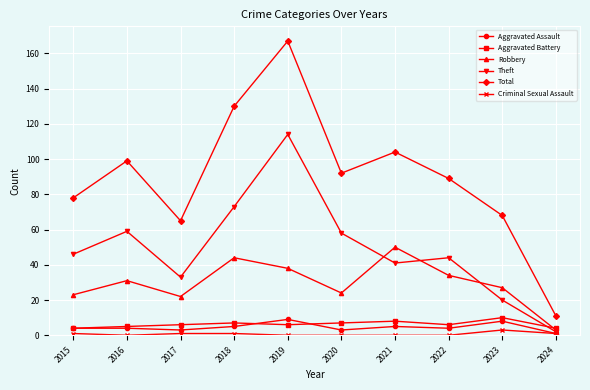

The Robbery series shows 50 at 2021. True or false?

True